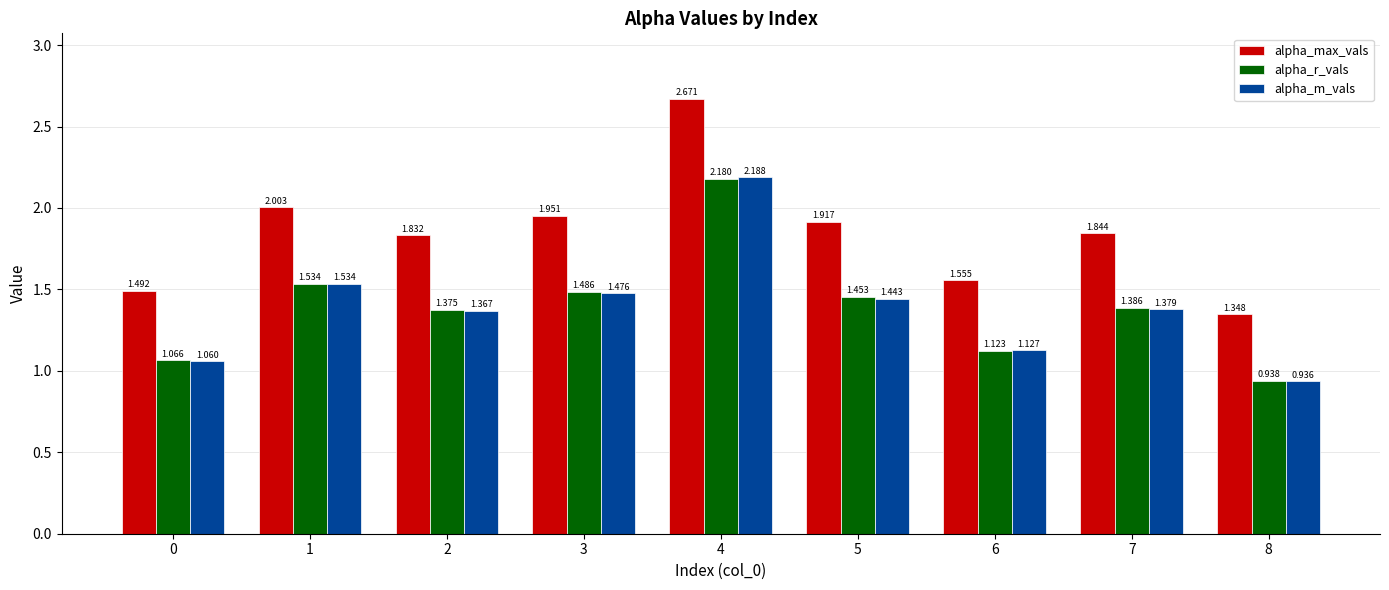

How many bars are there in each group?

3